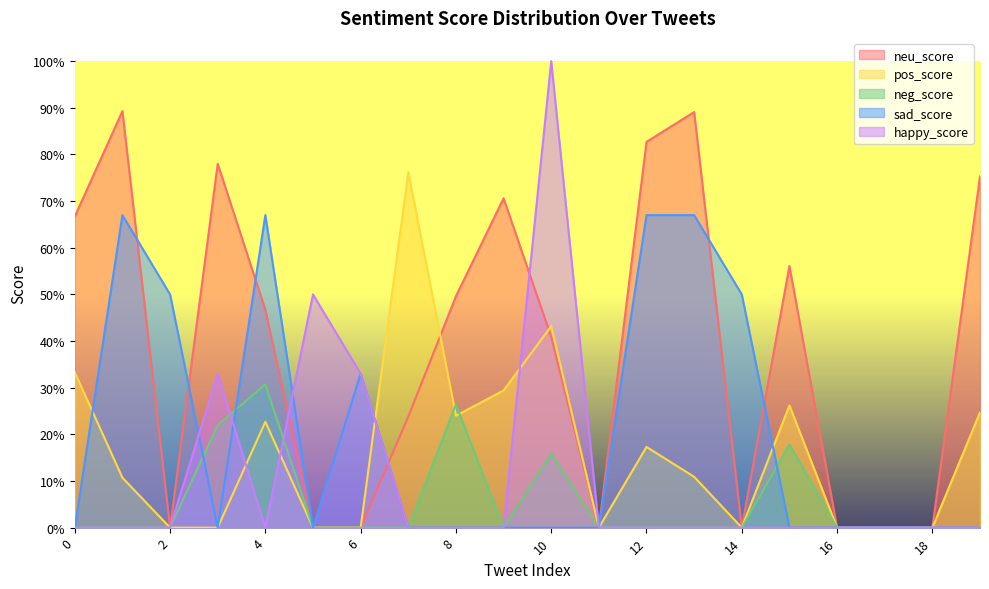

Reading left to right, list all the values displayed in this chart.

neu_score: 0=0.7	1=0.9	2=0.0	3=0.8	4=0.5	5=0.0	6=0.0	7=0.2	8=0.5	9=0.7	10=0.4	11=0.0	12=0.8	13=0.9	14=0.0	15=0.6	16=0.0	17=0.0	18=0.0	19=0.8
pos_score: 0=0.3	1=0.1	2=0.0	3=0.0	4=0.2	5=0.0	6=0.0	7=0.8	8=0.2	9=0.3	10=0.4	11=0.0	12=0.2	13=0.1	14=0.0	15=0.3	16=0.0	17=0.0	18=0.0	19=0.2
neg_score: 0=0.0	1=0.0	2=0.0	3=0.2	4=0.3	5=0.0	6=0.0	7=0.0	8=0.3	9=0.0	10=0.2	11=0.0	12=0.0	13=0.0	14=0.0	15=0.2	16=0.0	17=0.0	18=0.0	19=0.0
sad_score: 0=0.0	1=0.7	2=0.5	3=0.0	4=0.7	5=0.0	6=0.3	7=0.0	8=0.0	9=0.0	10=0.0	11=0.0	12=0.7	13=0.7	14=0.5	15=0.0	16=0.0	17=0.0	18=0.0	19=0.0
happy_score: 0=0.0	1=0.0	2=0.0	3=0.3	4=0.0	5=0.5	6=0.3	7=0.0	8=0.0	9=0.0	10=1.0	11=0.0	12=0.0	13=0.0	14=0.0	15=0.0	16=0.0	17=0.0	18=0.0	19=0.0